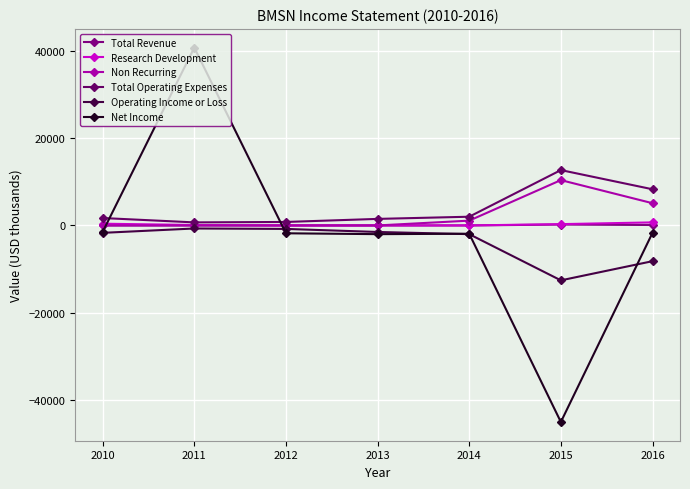

List the series in order of their peak value, highest first.

Net Income, Total Operating Expenses, Non Recurring, Research Development, Total Revenue, Operating Income or Loss